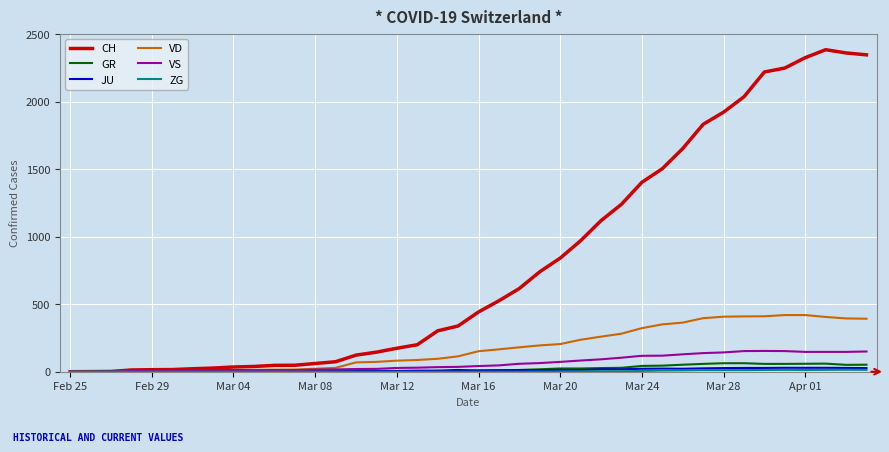

Does the chart display data point markers on the line(s)?

No